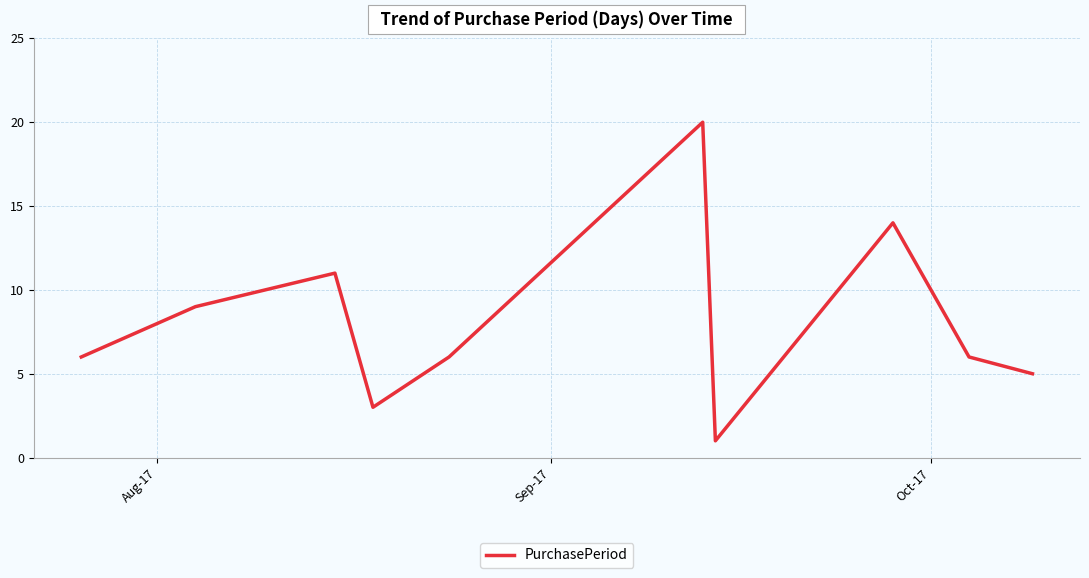

What is the difference between the maximum and minimum values?

19